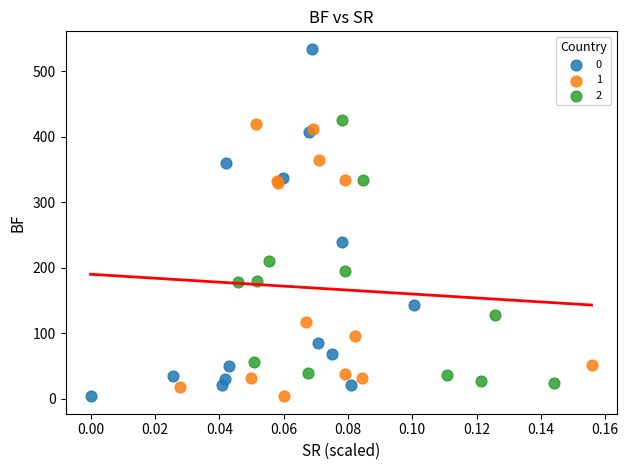

What are all the series names shown in the legend?

0, 1, 2